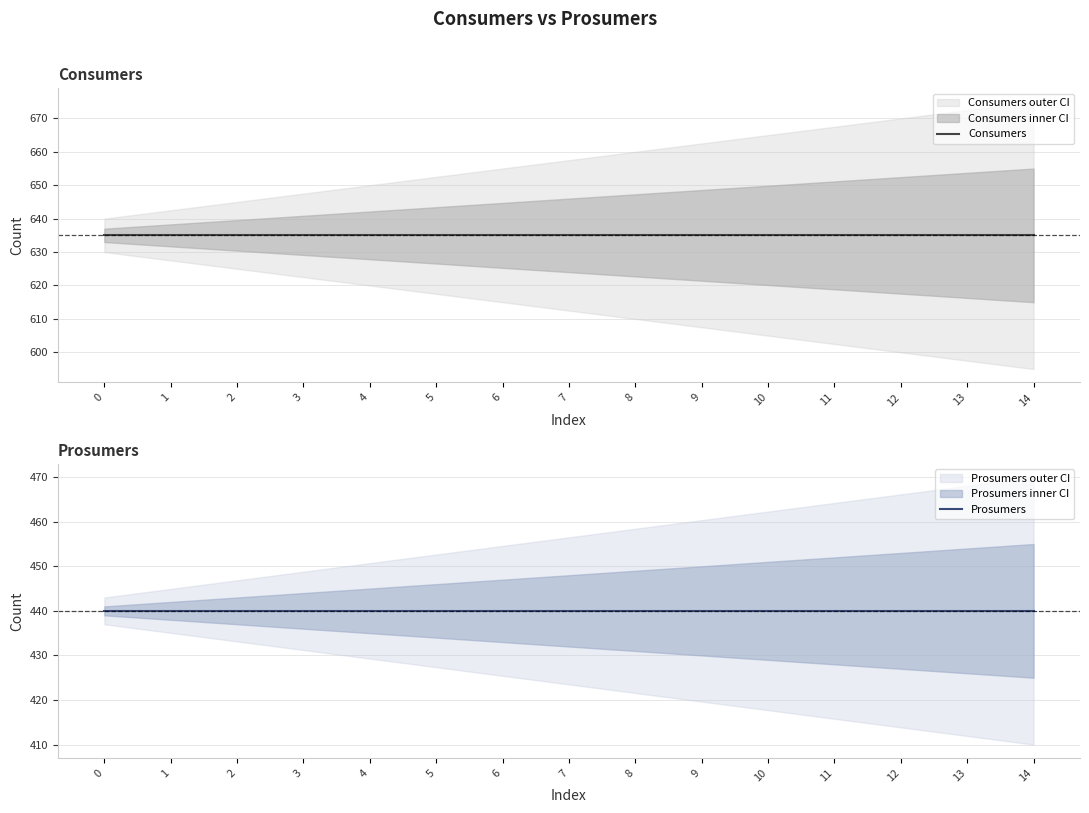

Is it true that Prosumers equals 108 at 6?

False